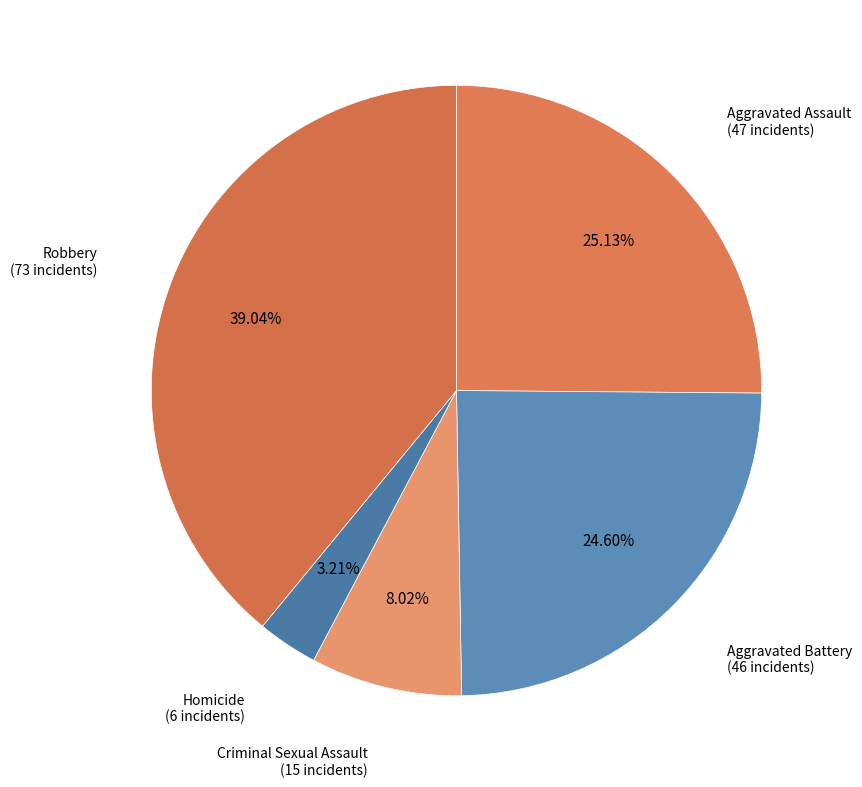

How many slices are in this pie chart?

5